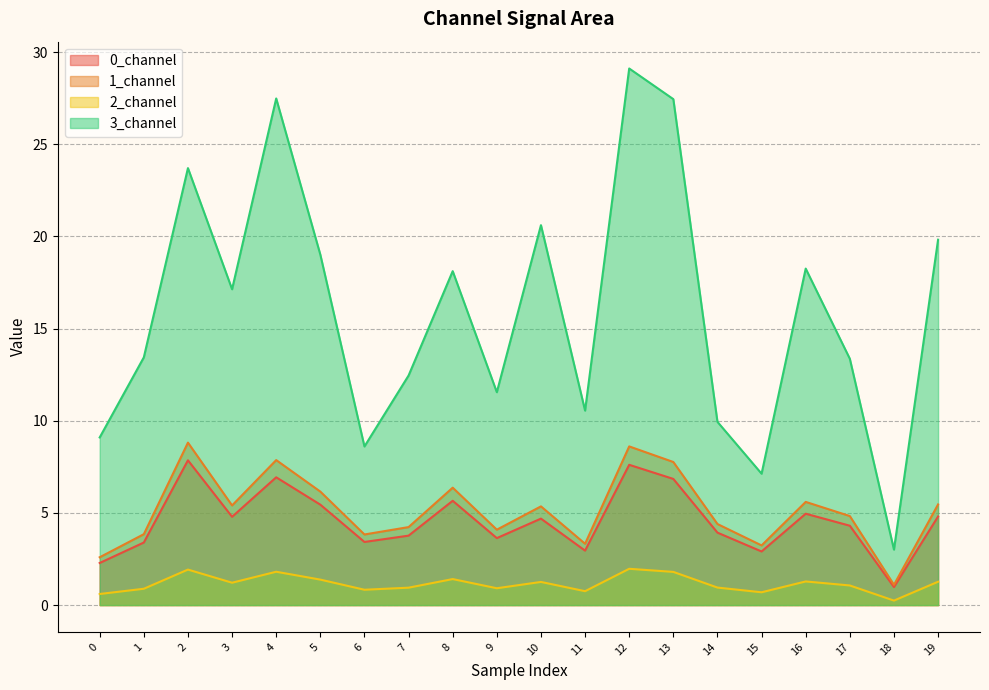

How many values in the 1_channel series are below 5?

10